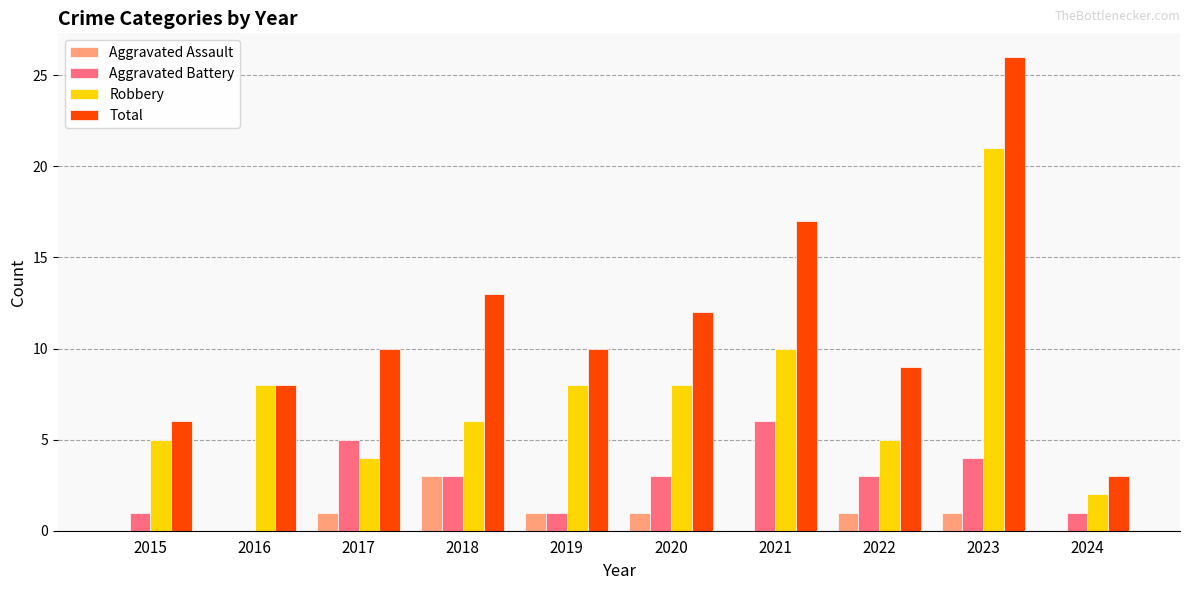

What is the sum of all Aggravated Battery values?

27